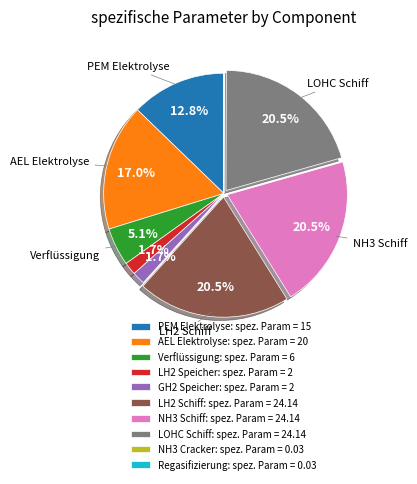

Combined, do NH3 Schiff: spez. Param = 24.14 and Verflüssigung: spez. Param = 6 account for over 50%?

No